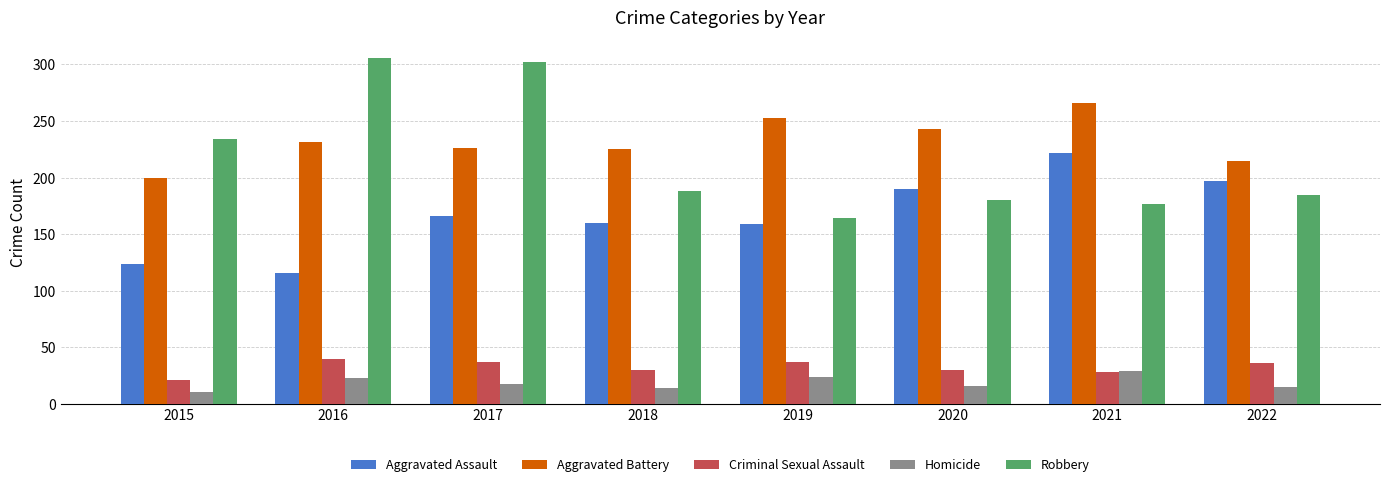

What is the minimum value for Homicide?

11